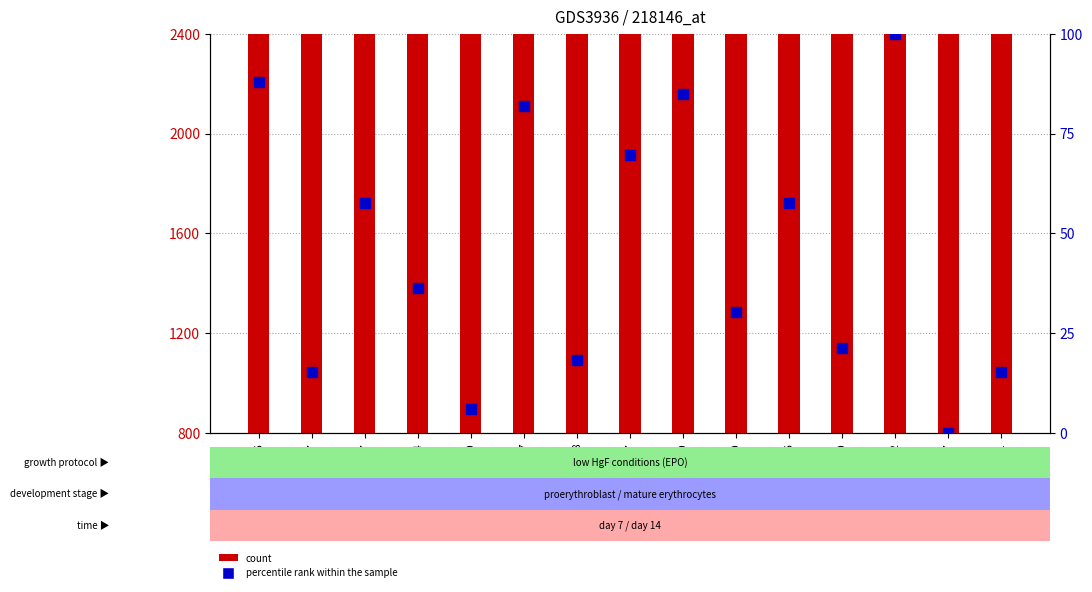

What are all the series names shown in the legend?

count, percentile rank within the sample